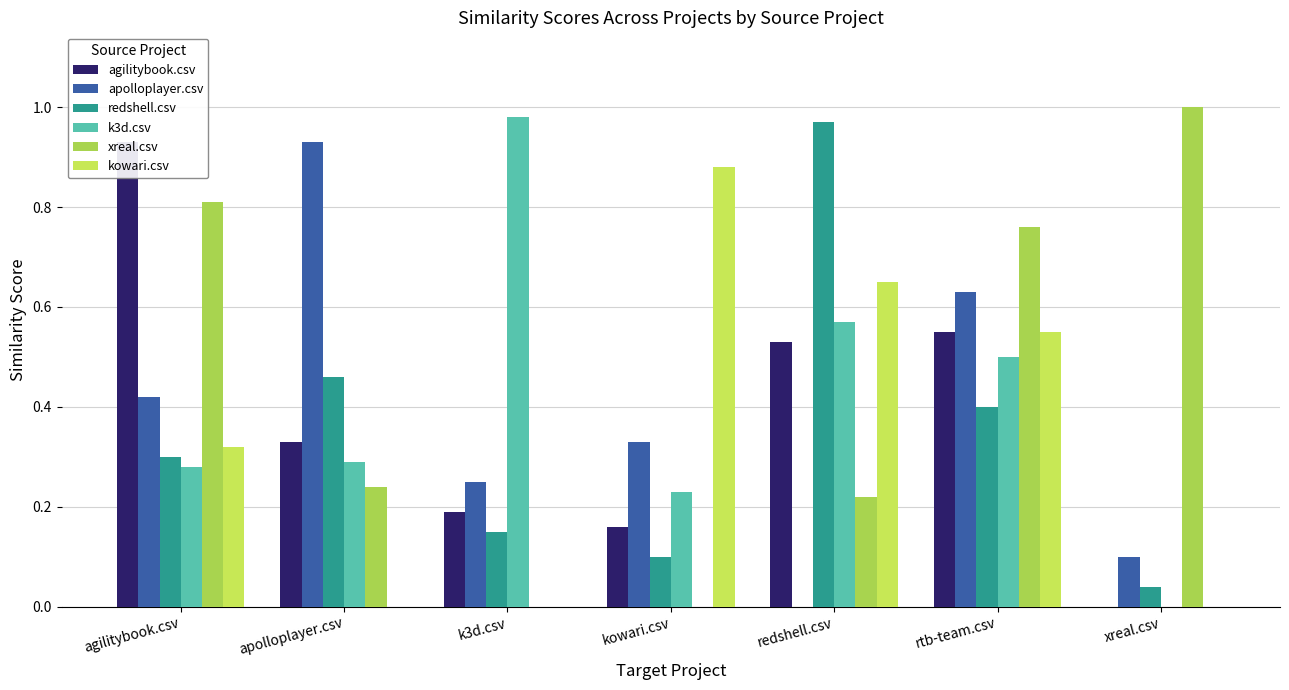

What is the label of the 3rd bar from the right?

redshell.csv